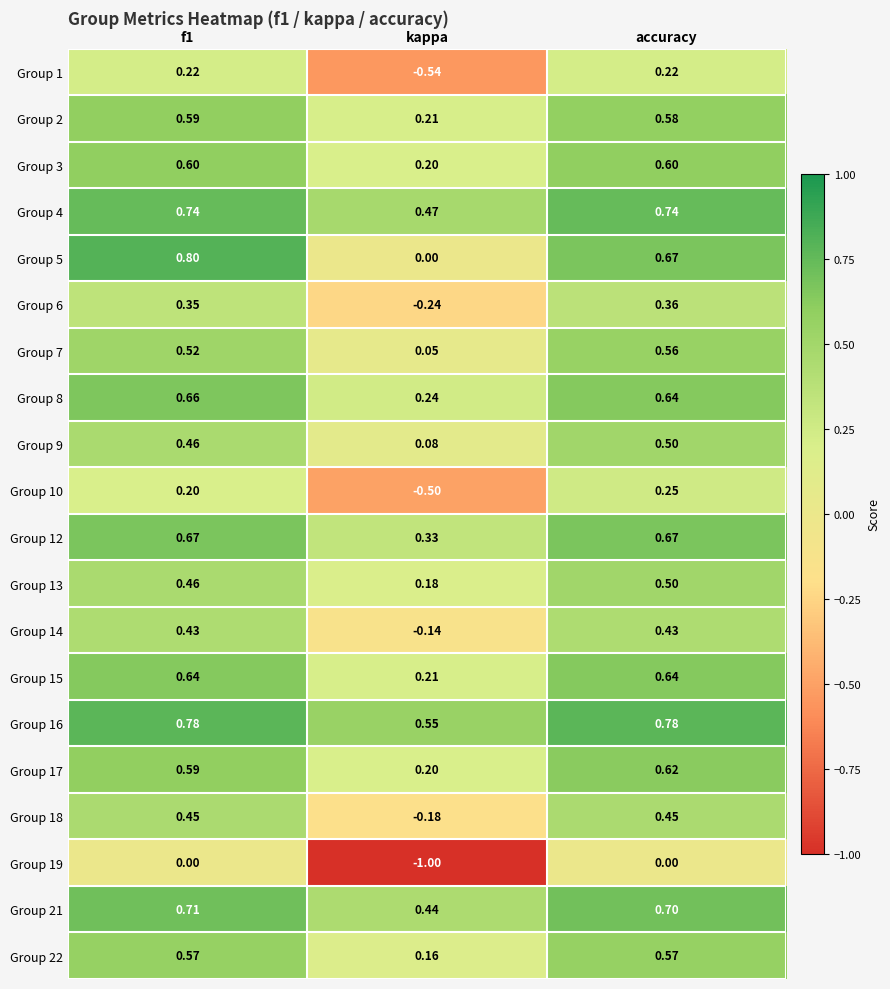

Count the number of categories in the chart.

3